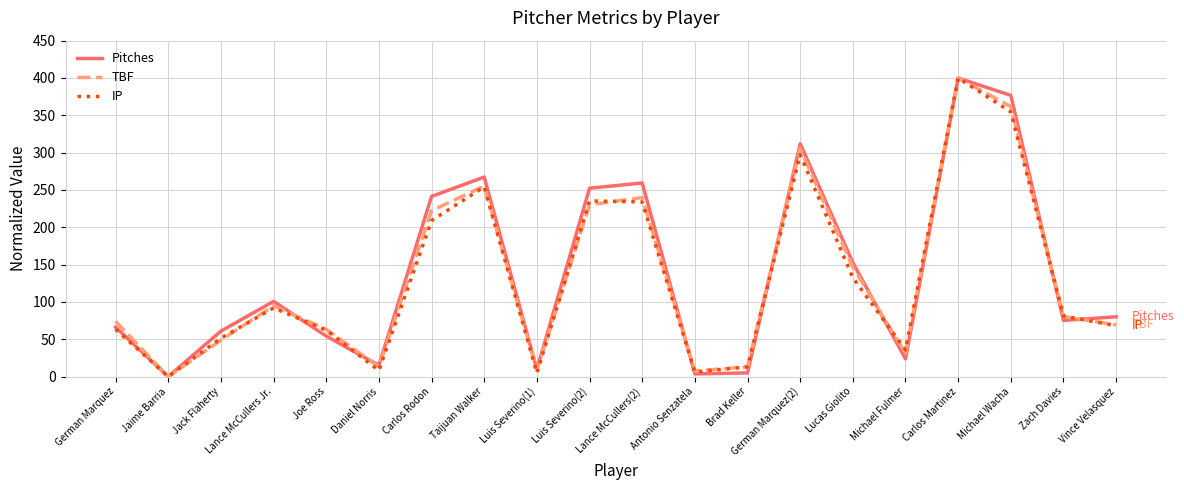

How many series are shown in this chart?

3